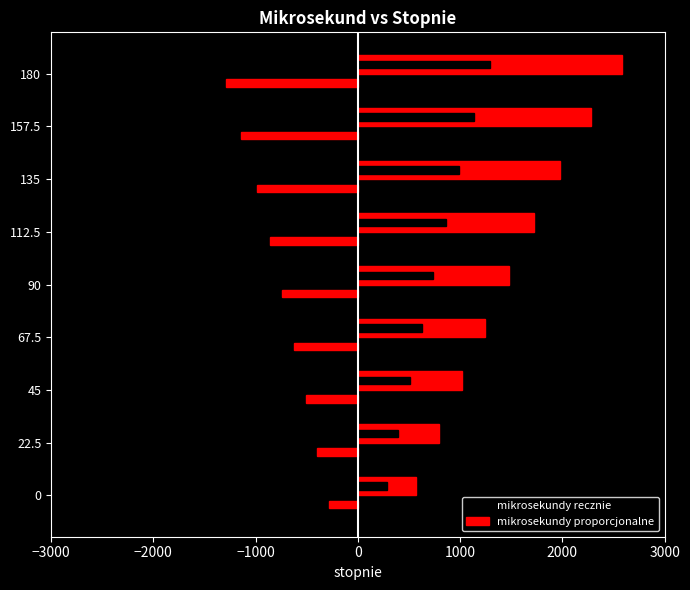

Rank the series by their maximum value, from highest to lowest.

mikrosekundy proporcjonalne, mikrosekundy recznie